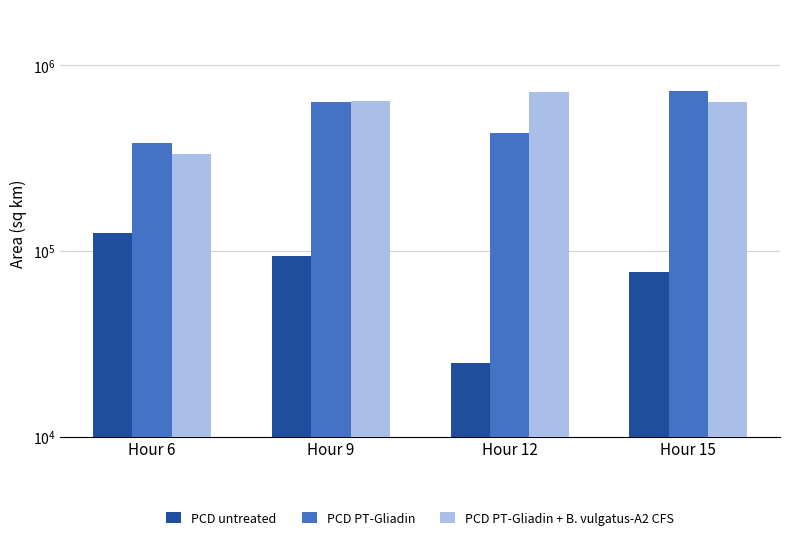

Is it true that PCD PT-Gliadin + B. vulgatus-A2 CFS equals 640625 at Hour 9?

True